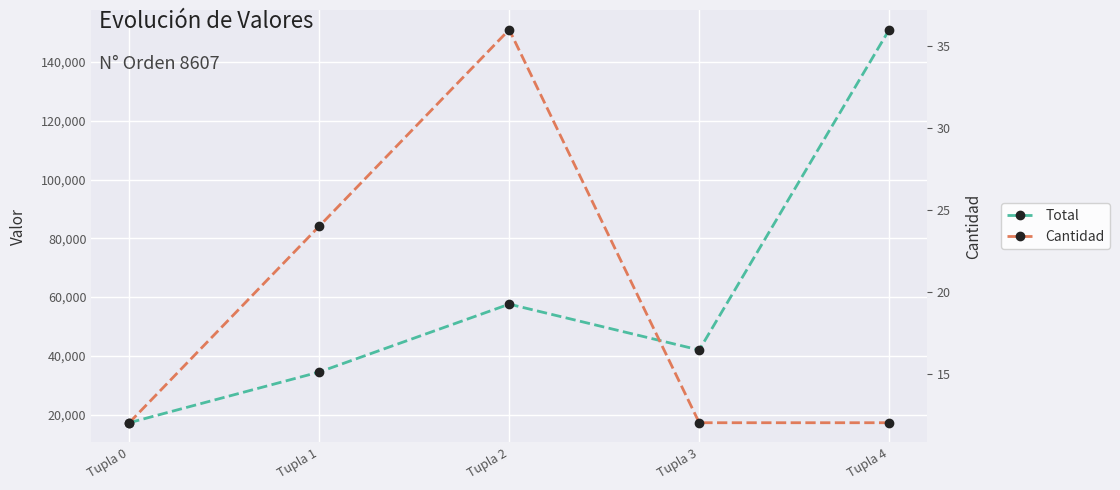

How many data points in Cantidad are above 12?

2